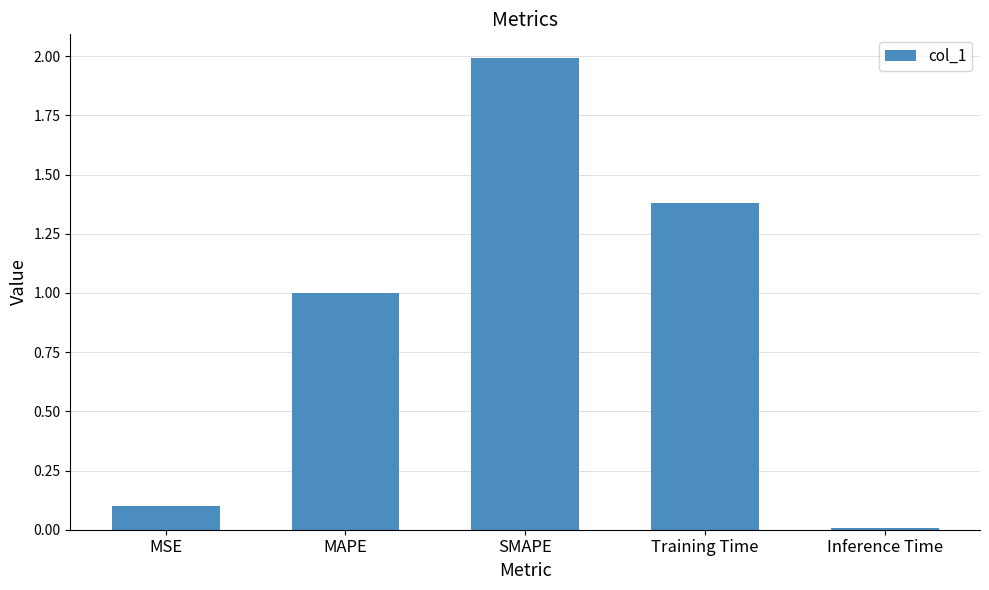

List the labels in order of value, largest first.

SMAPE, Training Time, MAPE, MSE, Inference Time